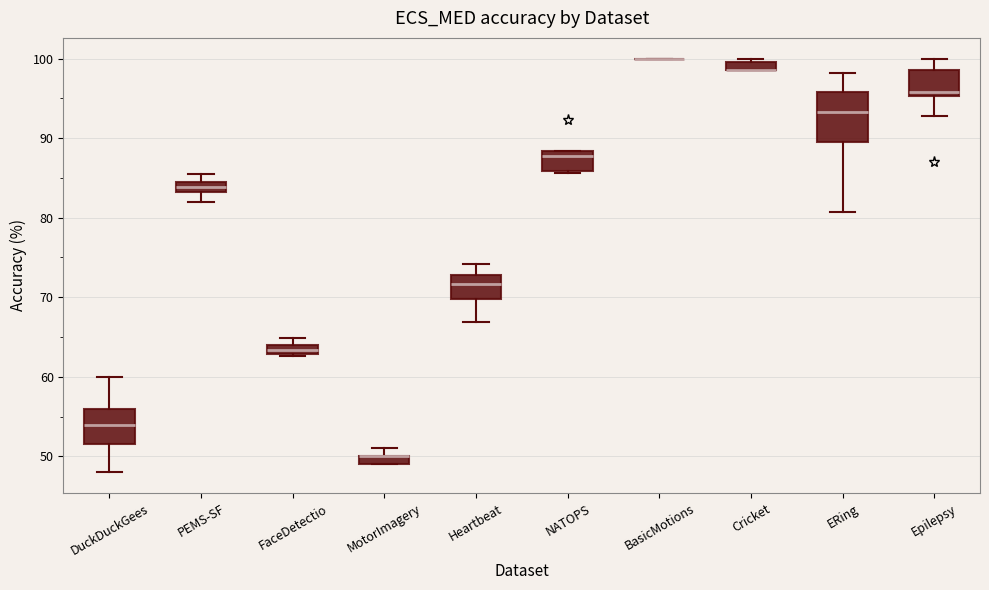

Comparing the boxes themselves (not the whiskers), which one is the tallest?

ERing